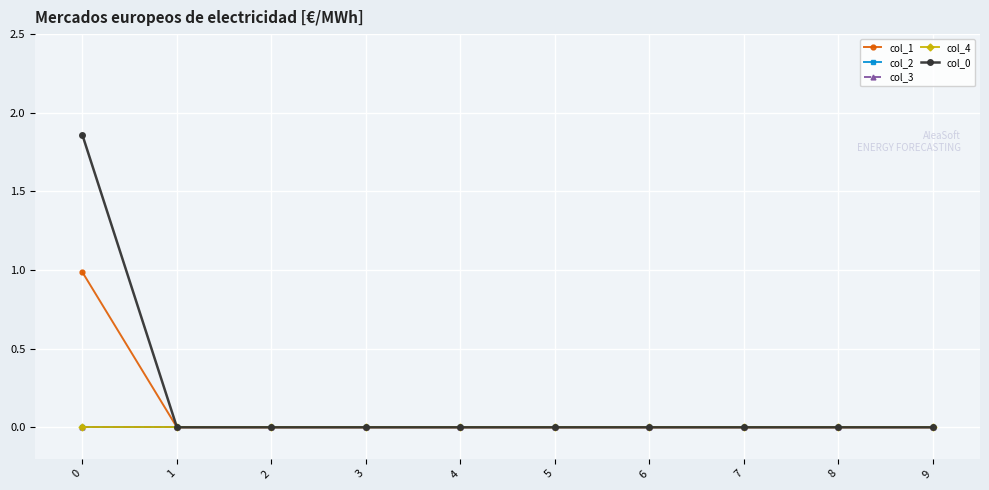

True or false: col_2 and col_3 intersect in this chart.

False